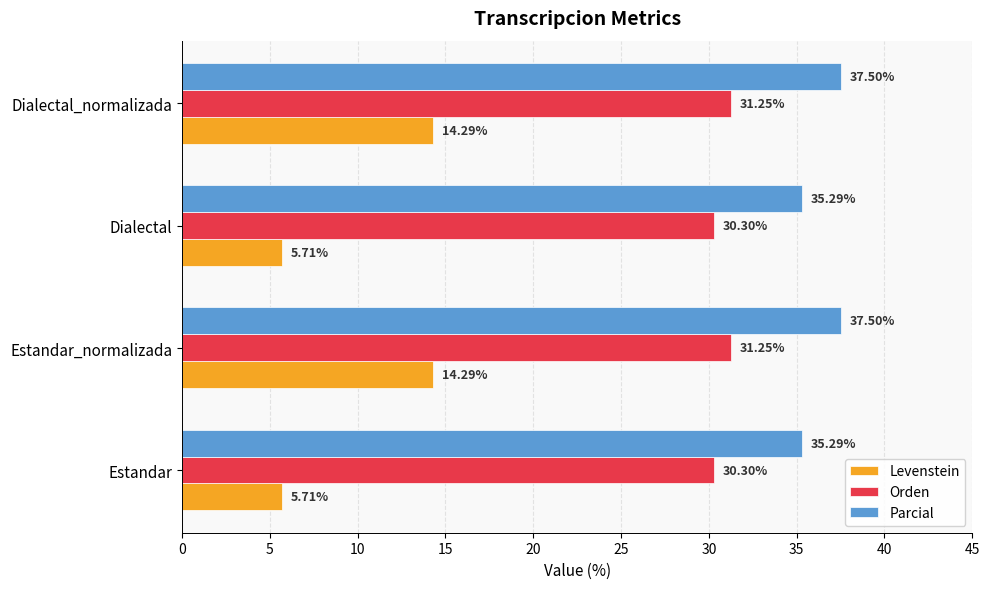

Which series has the largest total across all categories?

Parcial